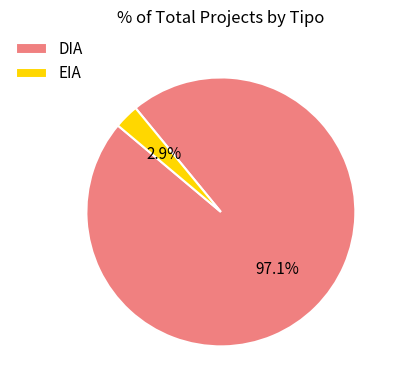

How much of the chart is everything except DIA?

2.9%